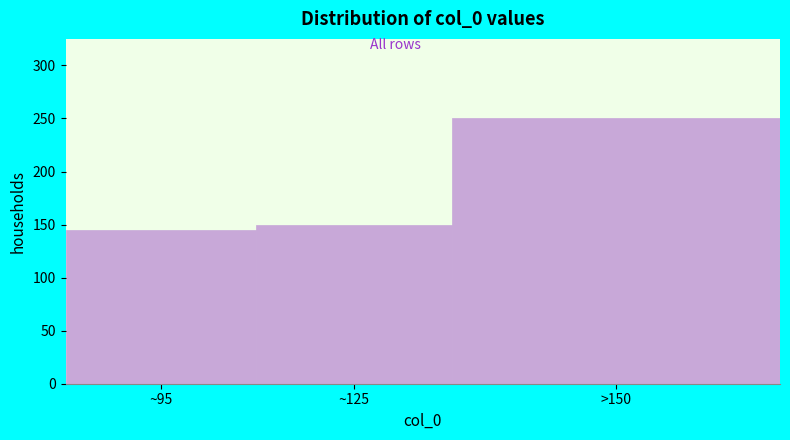

Reading right to left, extract all data points from this chart.

>150=250	~125=150	~95=145